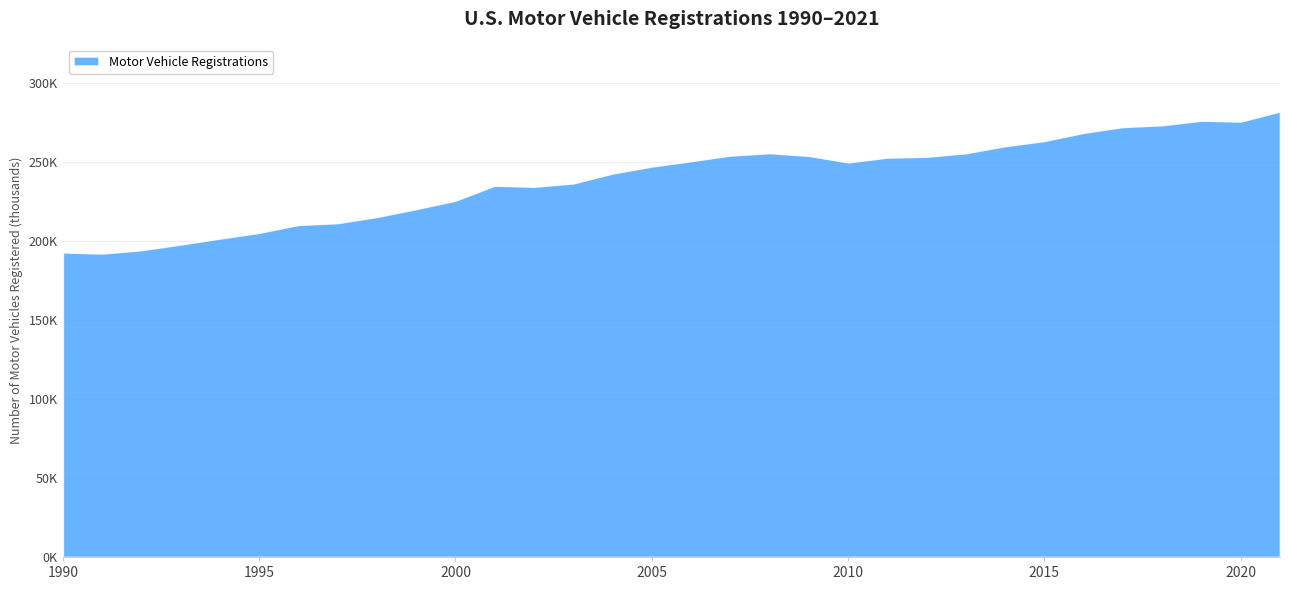

Does the chart display data point markers on the line(s)?

No